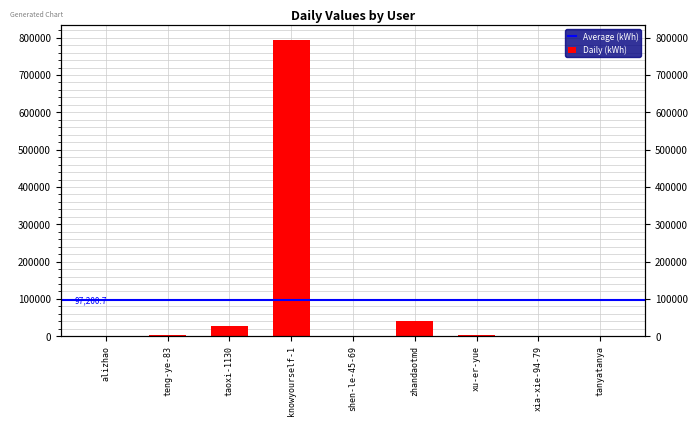

What is the difference between the maximum and second lowest values?

794049